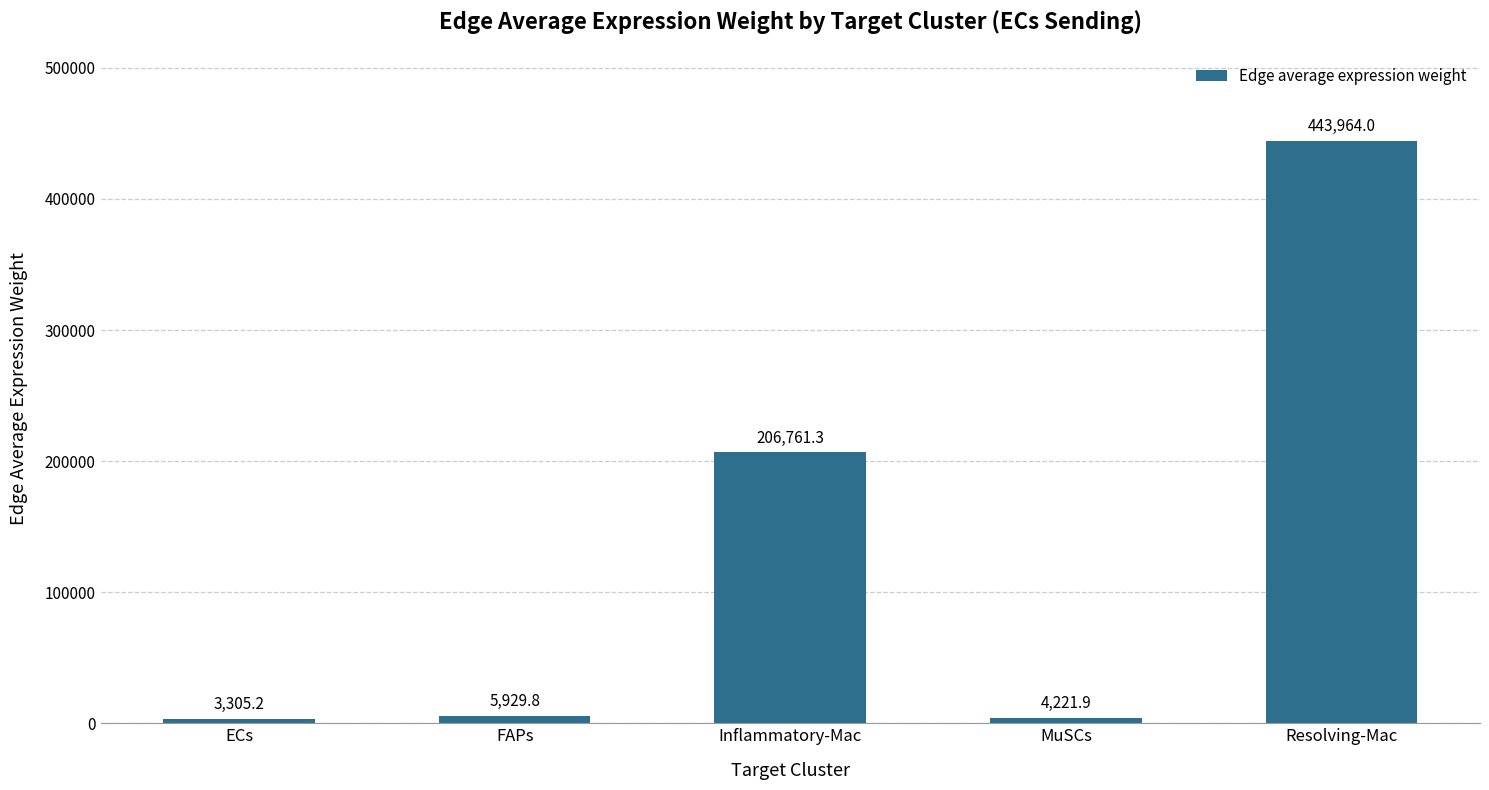

The value at Resolving-Mac is 443964.0. True or false?

True